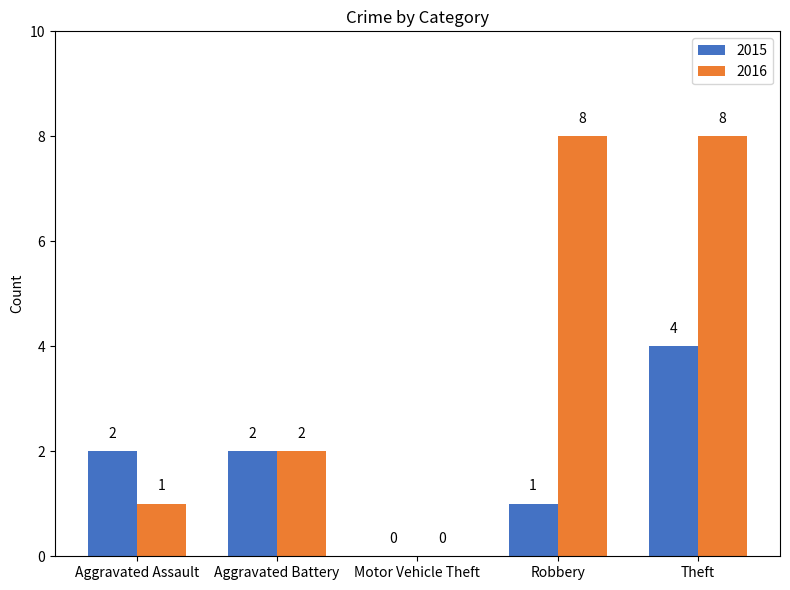

Reading right to left, extract all data points from this chart.

2015: Theft=4	Robbery=1	Motor Vehicle Theft=0	Aggravated Battery=2	Aggravated Assault=2
2016: Theft=8	Robbery=8	Motor Vehicle Theft=0	Aggravated Battery=2	Aggravated Assault=1